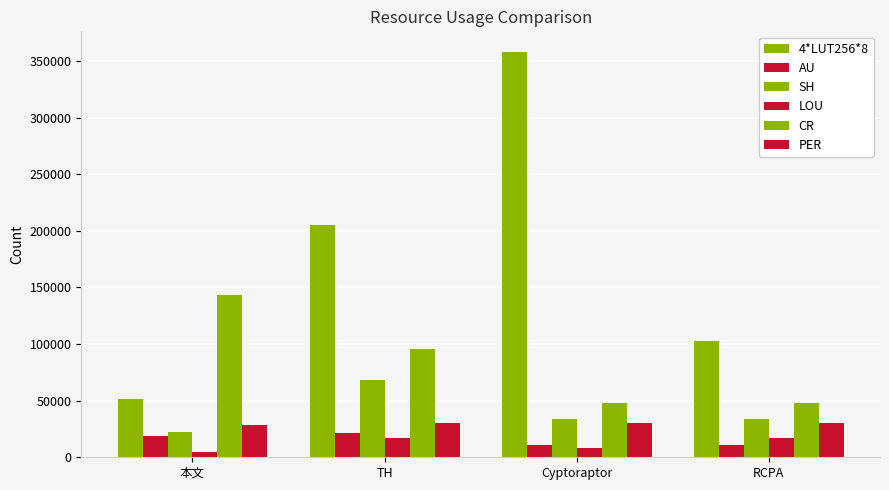

Are the bars horizontal?

No